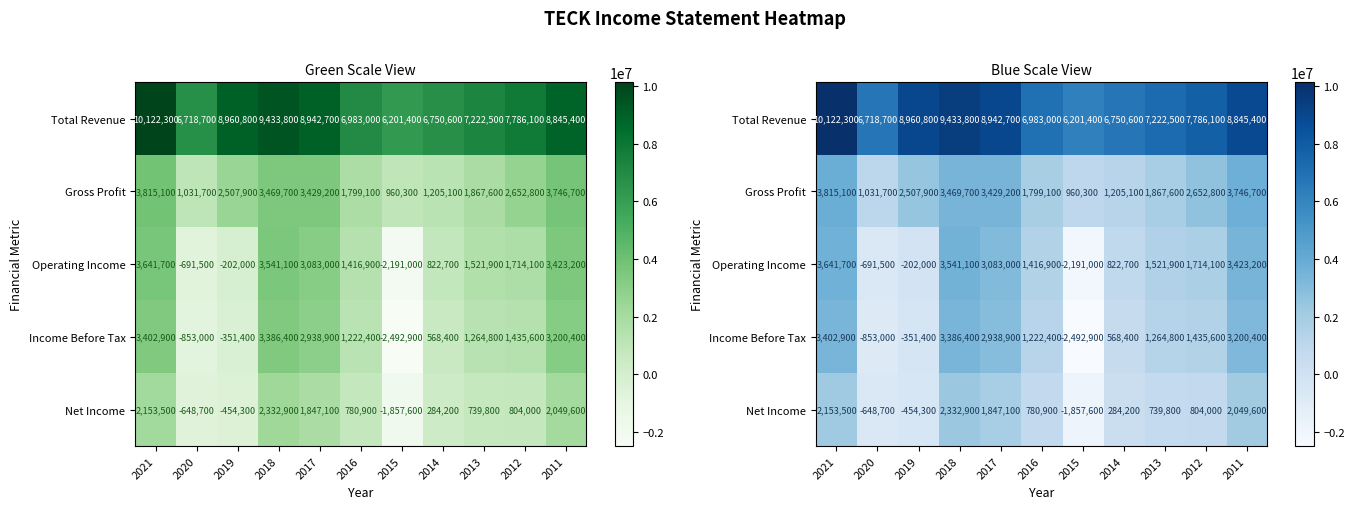

What is the sum of all Income Before Tax values?

13722500